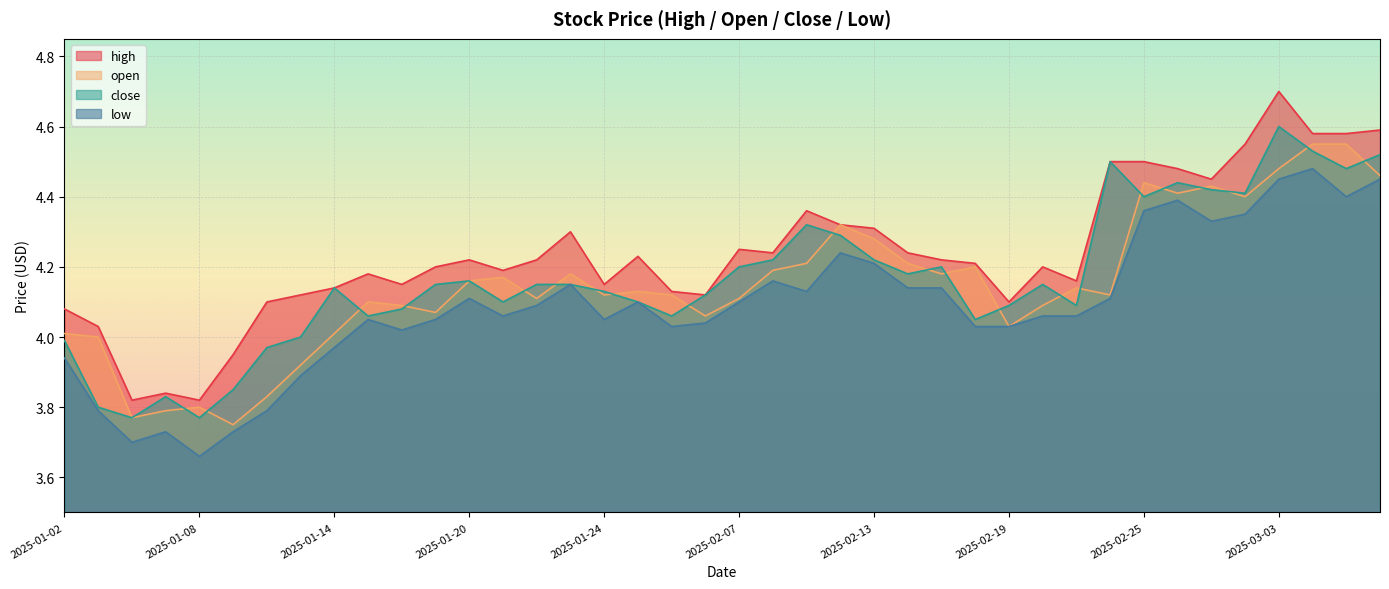

Rank the categories by open value from highest to lowest.

2025-03-04, 2025-03-05, 2025-03-03, 2025-03-06, 2025-02-25, 2025-02-27, 2025-02-26, 2025-02-28, 2025-02-12, 2025-02-13, 2025-02-11, 2025-02-14, 2025-02-18, 2025-02-10, 2025-01-23, 2025-02-17, 2025-01-21, 2025-01-20, 2025-02-21, 2025-01-27, 2025-01-24, 2025-02-05, 2025-02-24, 2025-01-22, 2025-02-07, 2025-01-15, 2025-01-16, 2025-02-20, 2025-01-17, 2025-02-06, 2025-02-19, 2025-01-02, 2025-01-14, 2025-01-03, 2025-01-13, 2025-01-10, 2025-01-08, 2025-01-07, 2025-01-06, 2025-01-09